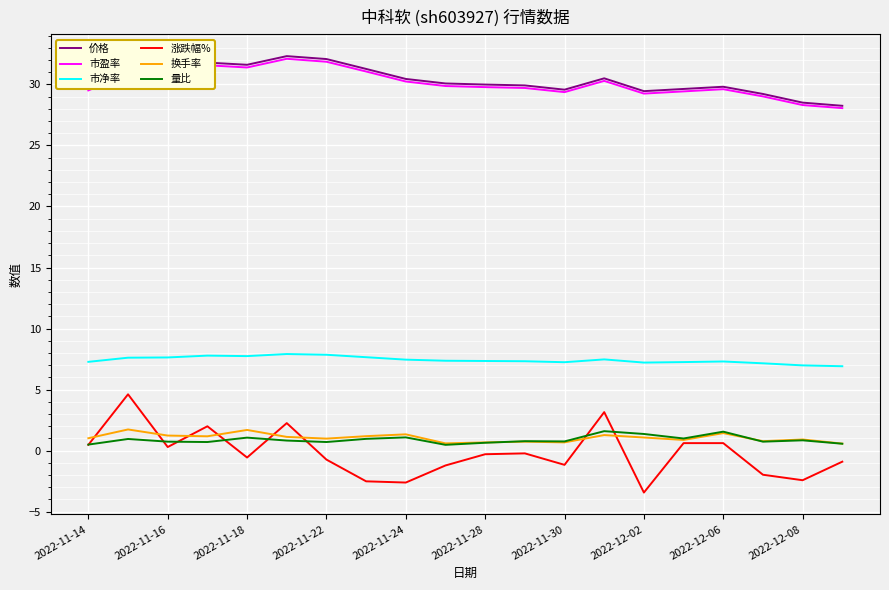

Which series has the largest range (max minus min)?

涨跌幅%